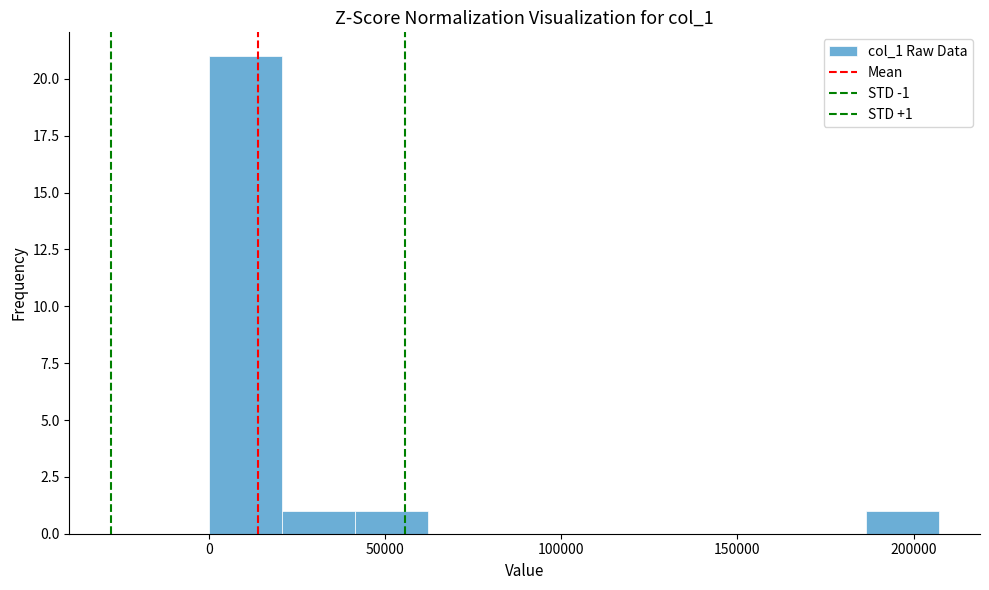

Which range on the x-axis has the tallest bar?

0 to 20000